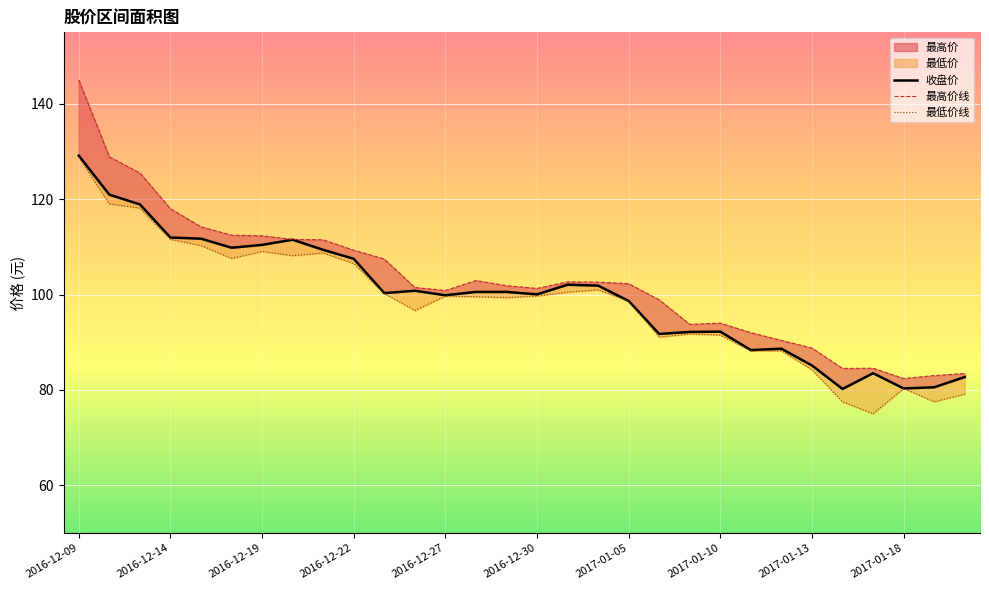

What is the spread (max minus min) of values at 2017-01-05?

3.7